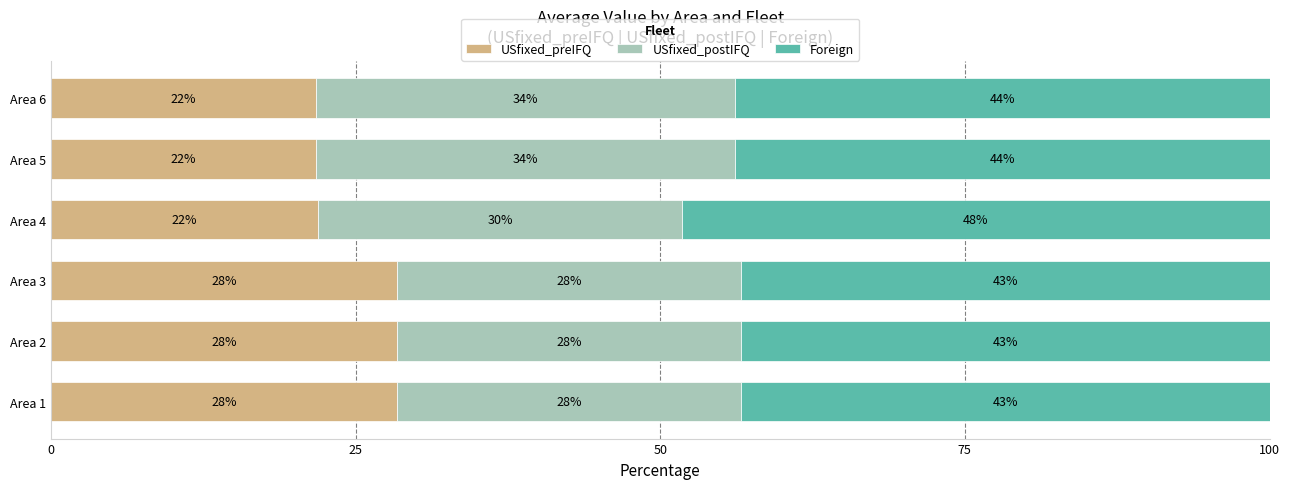

Which series has the largest total across all categories?

Foreign